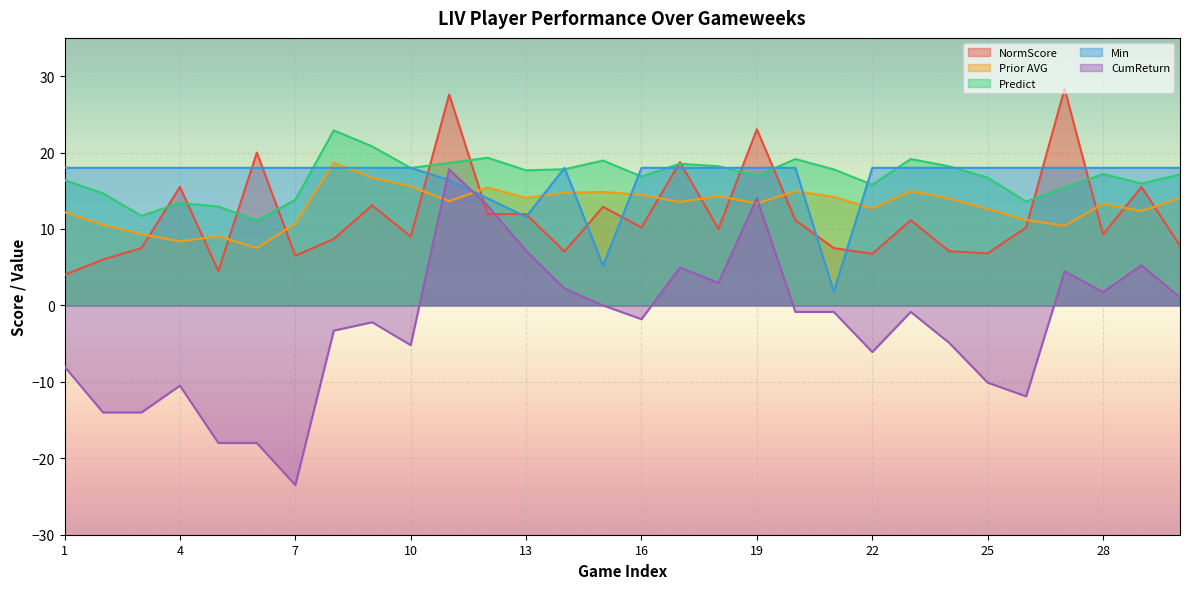

At which category is the sum across all series the highest?

11